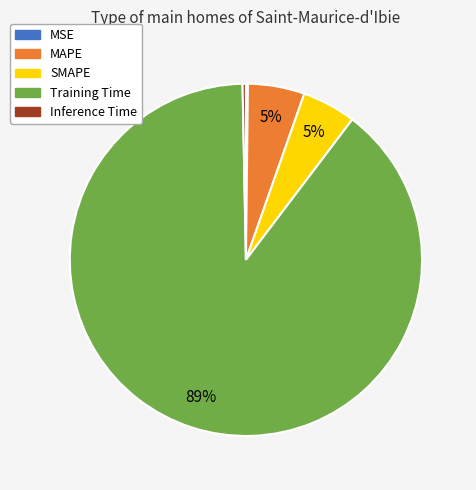

Is it true that Training Time is 89% of the pie?

True